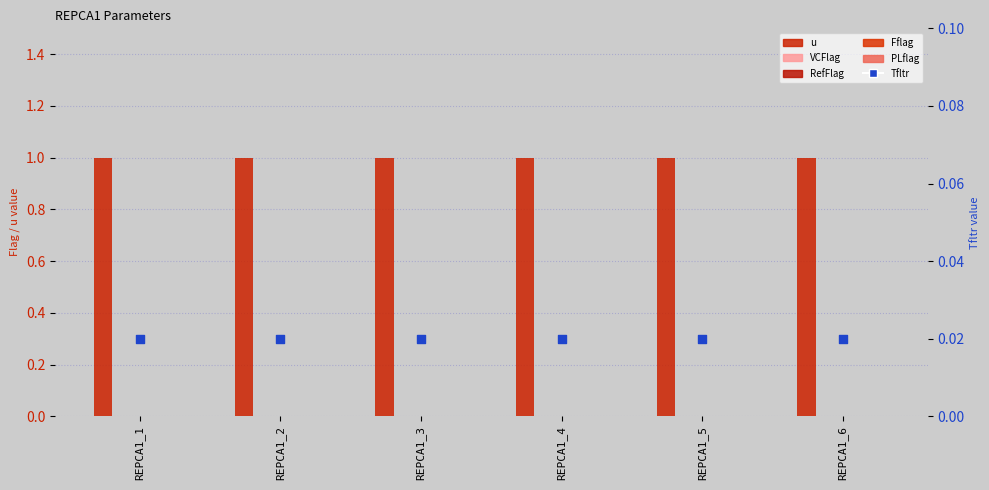

What is the total value across all series at REPCA1_5?

1.0